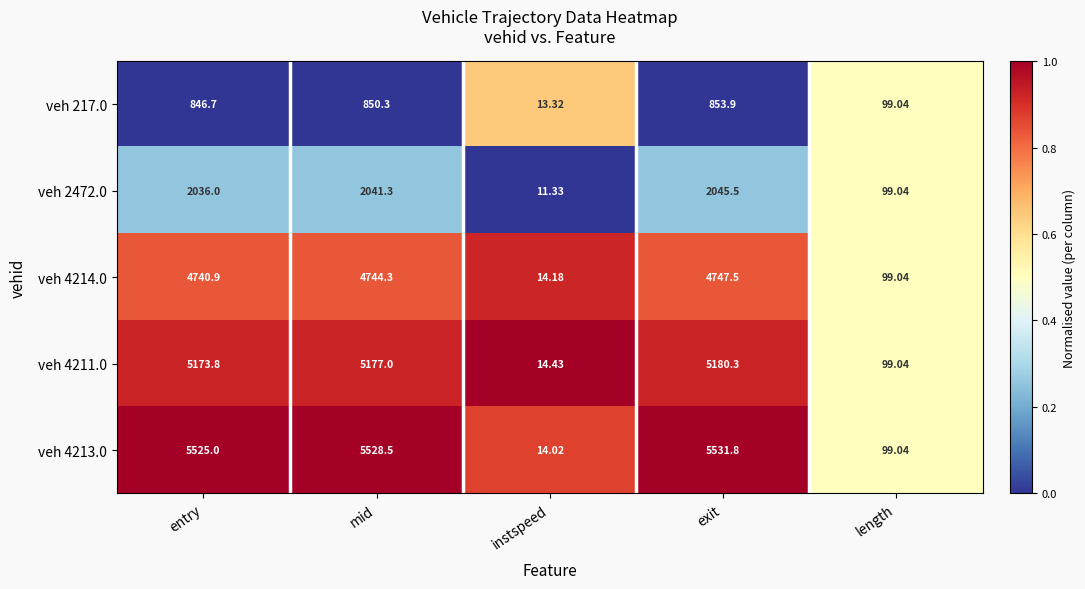

At which label does veh 4213.0 reach its minimum?

instspeed